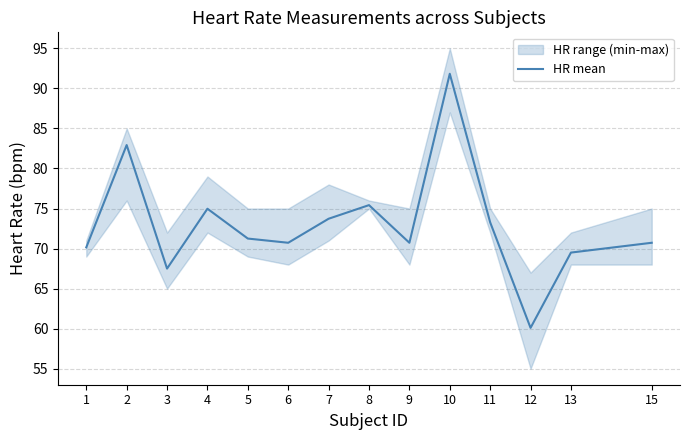

Rank the categories by value from lowest to highest.

12, 3, 13, 1, 6, 9, 15, 5, 11, 7, 4, 8, 2, 10